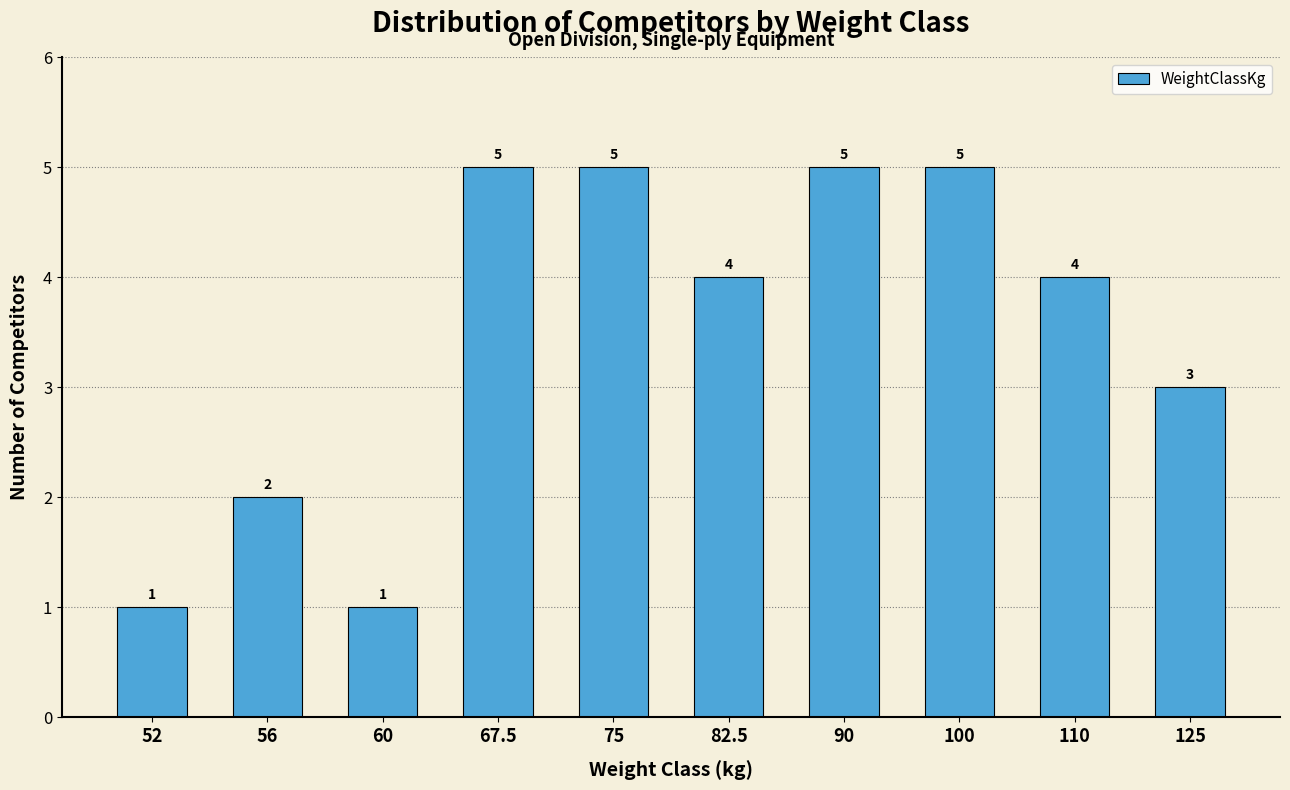

Reading right to left, transcribe all the data shown in this chart.

3	4	5	5	4	5	5	1	2	1